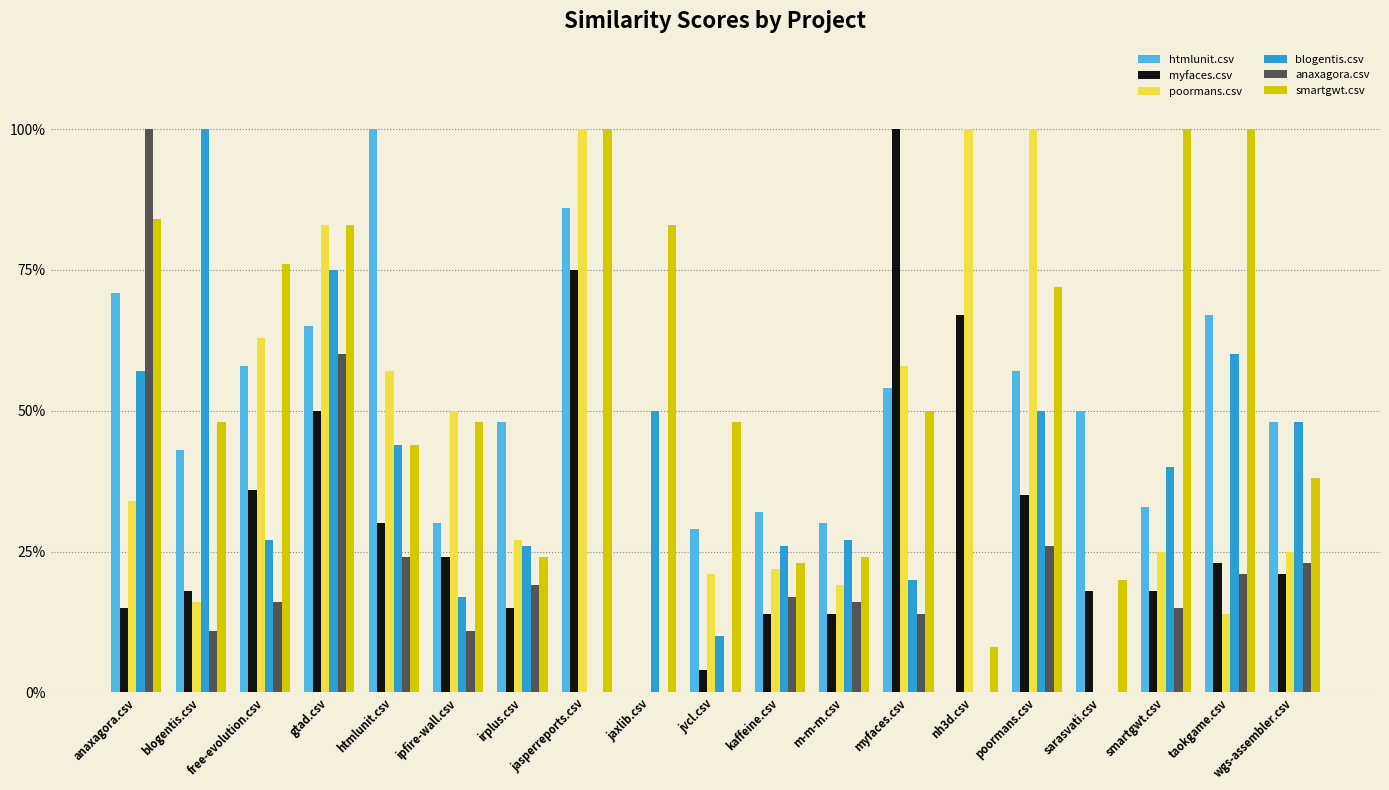

At which category is the sum across all series the highest?

gtad.csv